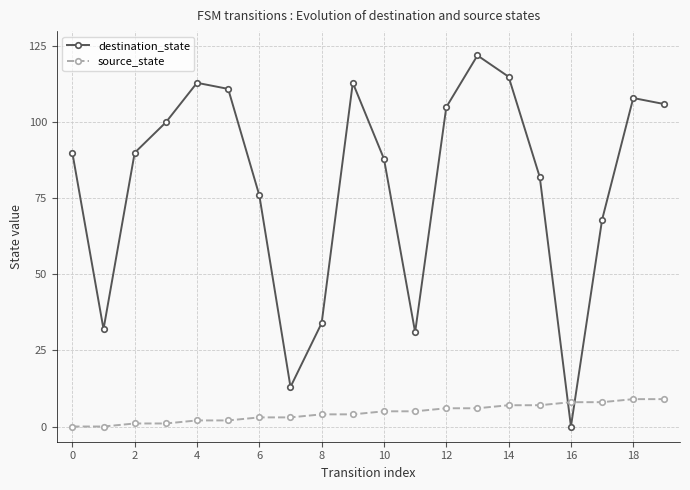

How many interior local peaks does the destination_state series have?

4